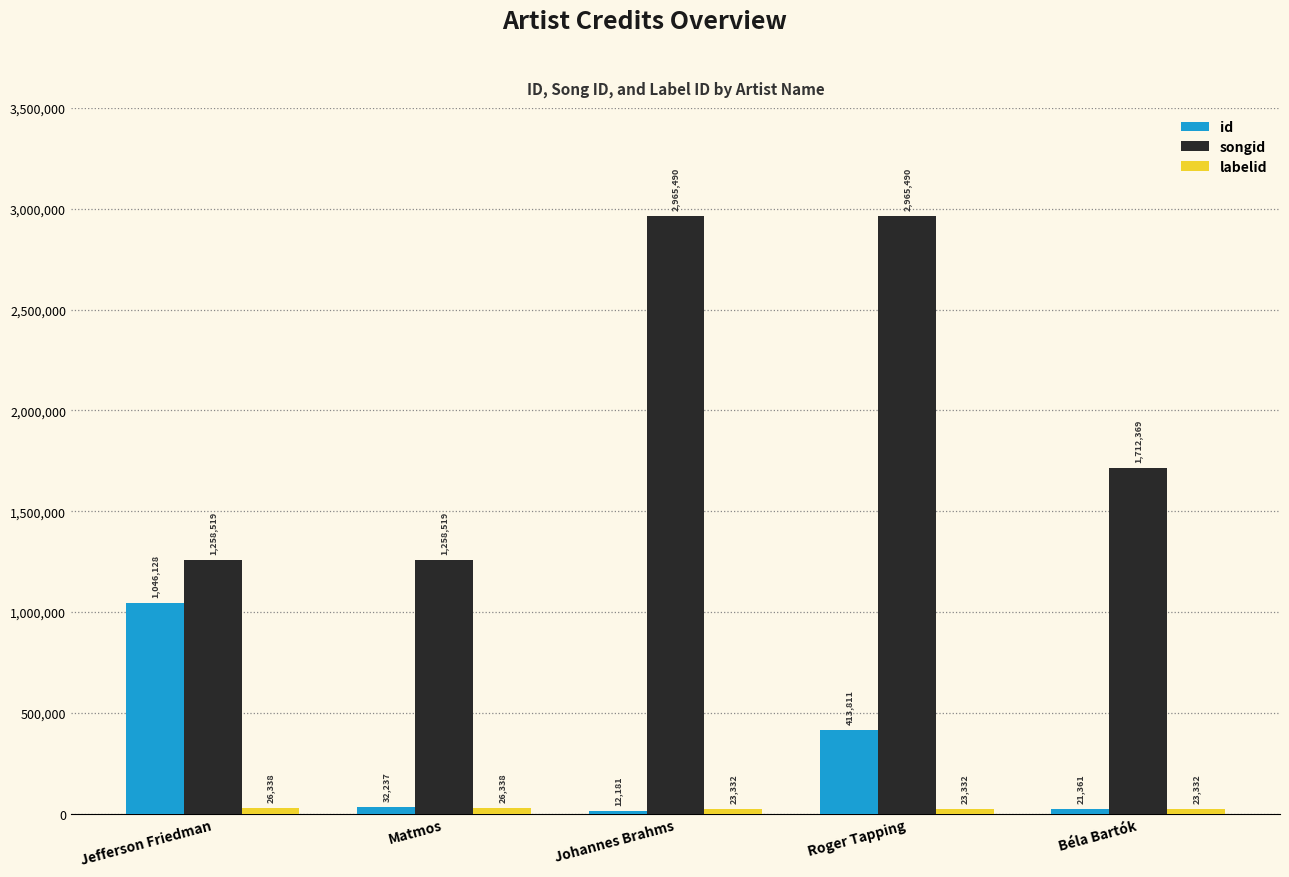

What is the sum of the id values at Matmos and Béla Bartók?

53598